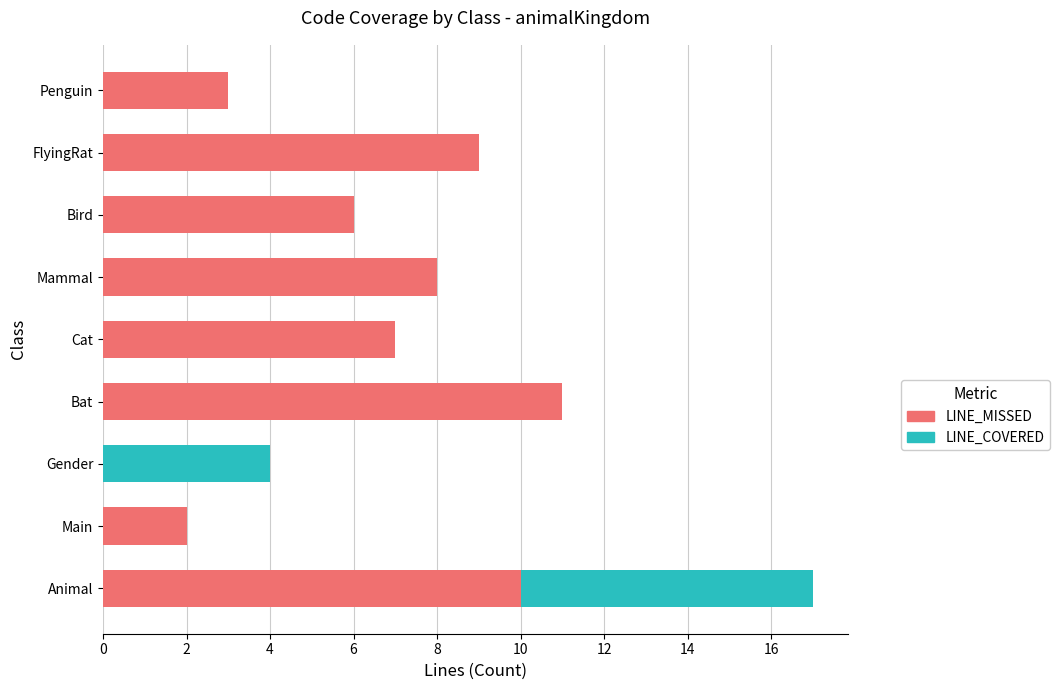

What is the greatest value displayed?

17